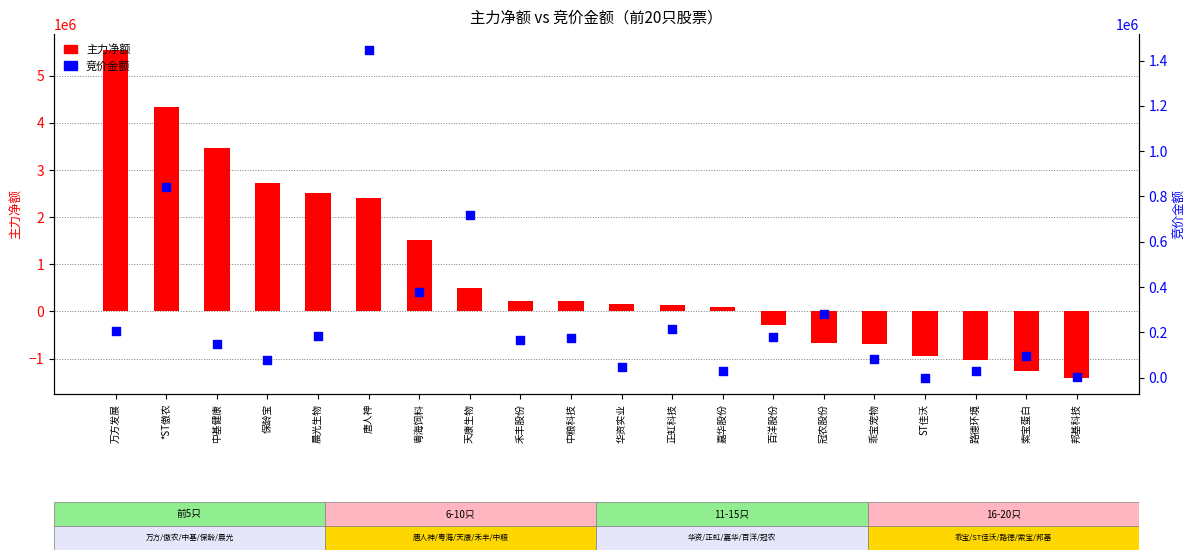

What is the total value across all series at 邦基科技?

-1400863